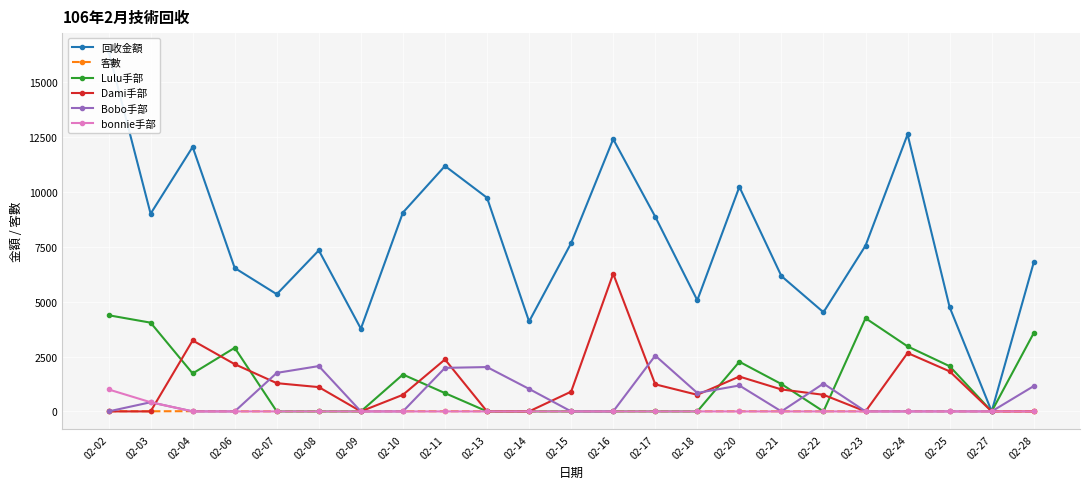

Which series changed the most between 02-06 and 02-11?

回收金額